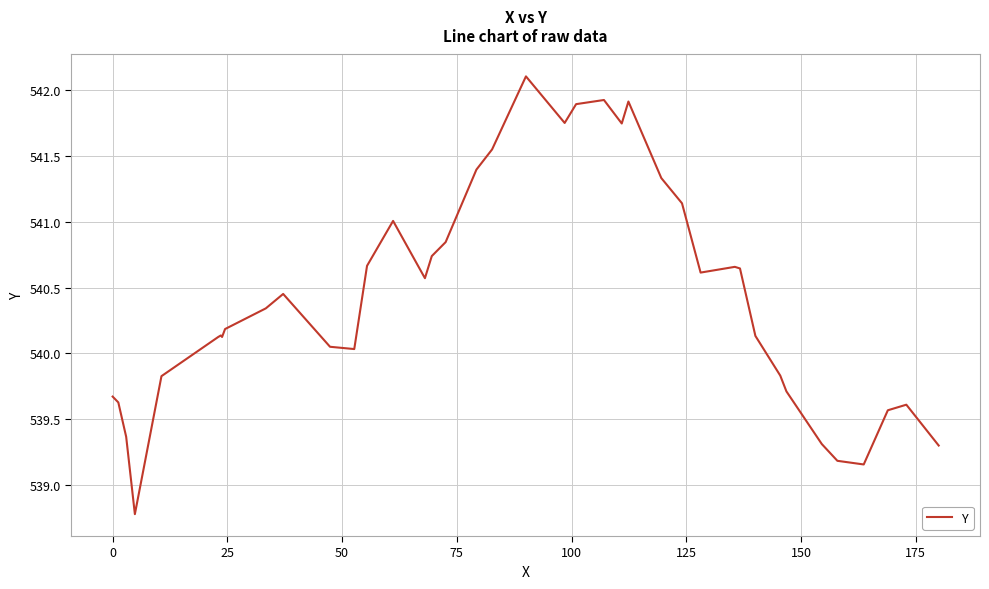

What is the greatest value displayed?

542.1